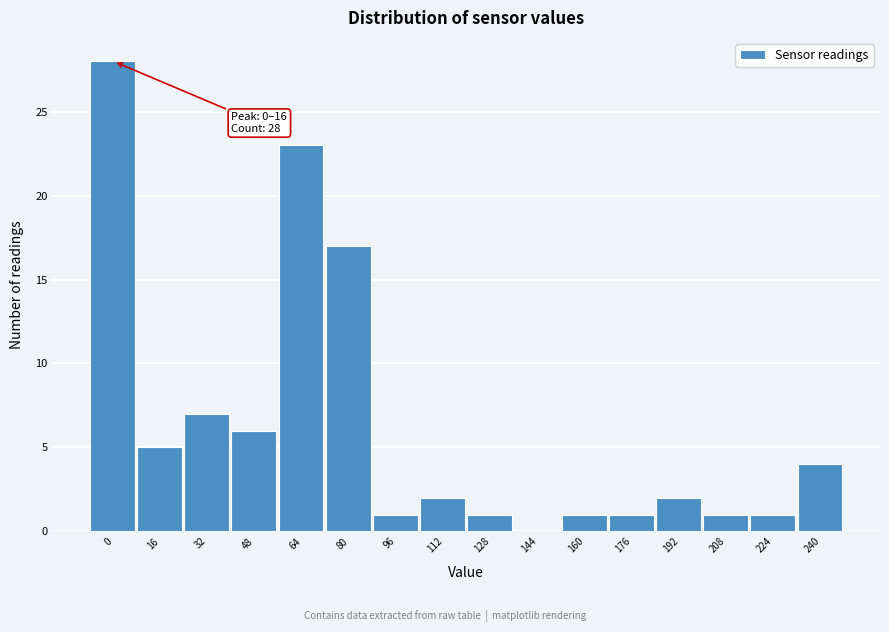

Reading left to right, what are all the values shown in this chart?

0=28	16=5	32=7	48=6	64=23	80=17	96=1	112=2	128=1	144=0	160=1	176=1	192=2	208=1	224=1	240=4